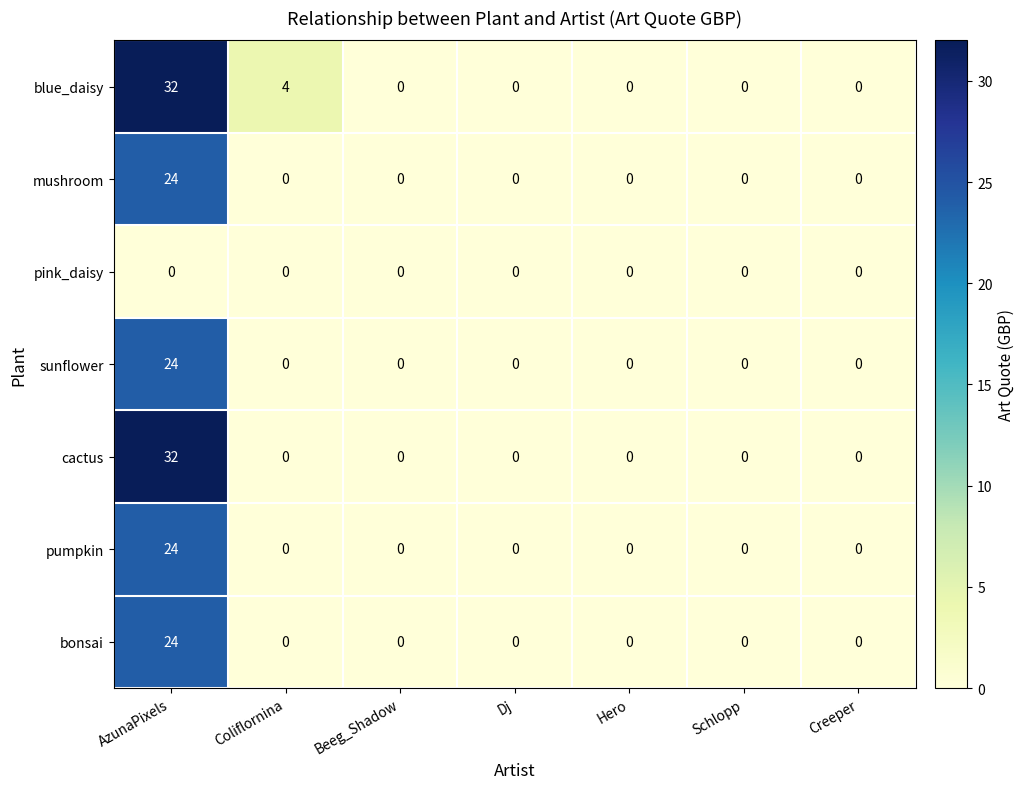

Count the blue_daisy values in the range 0 to 4.

6